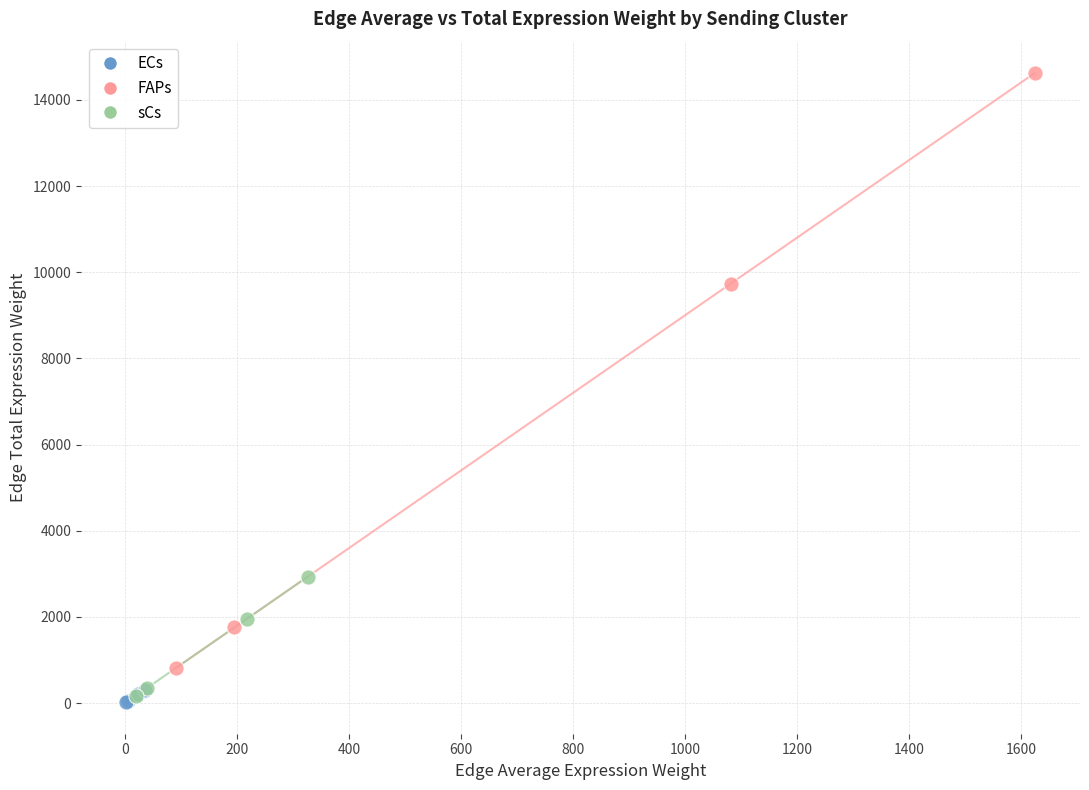

Which series has the largest Y range (max minus min)?

FAPs